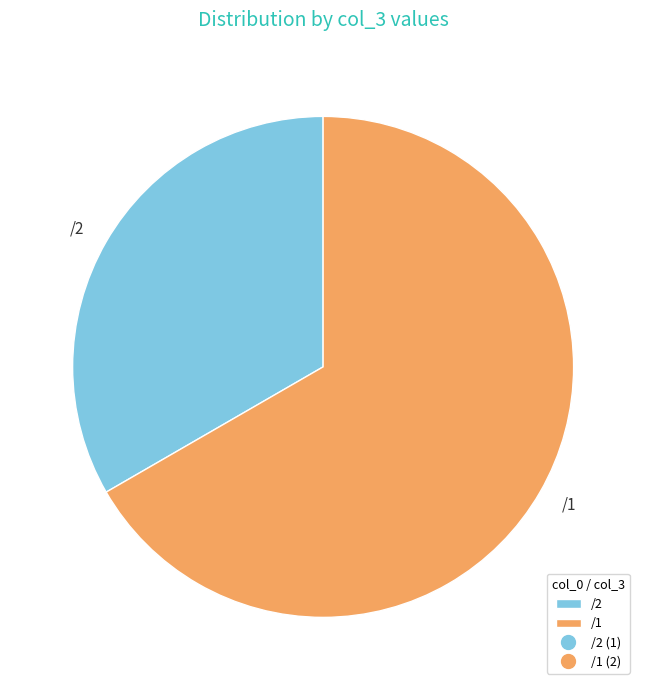

What is the largest slice in the pie chart?

/1